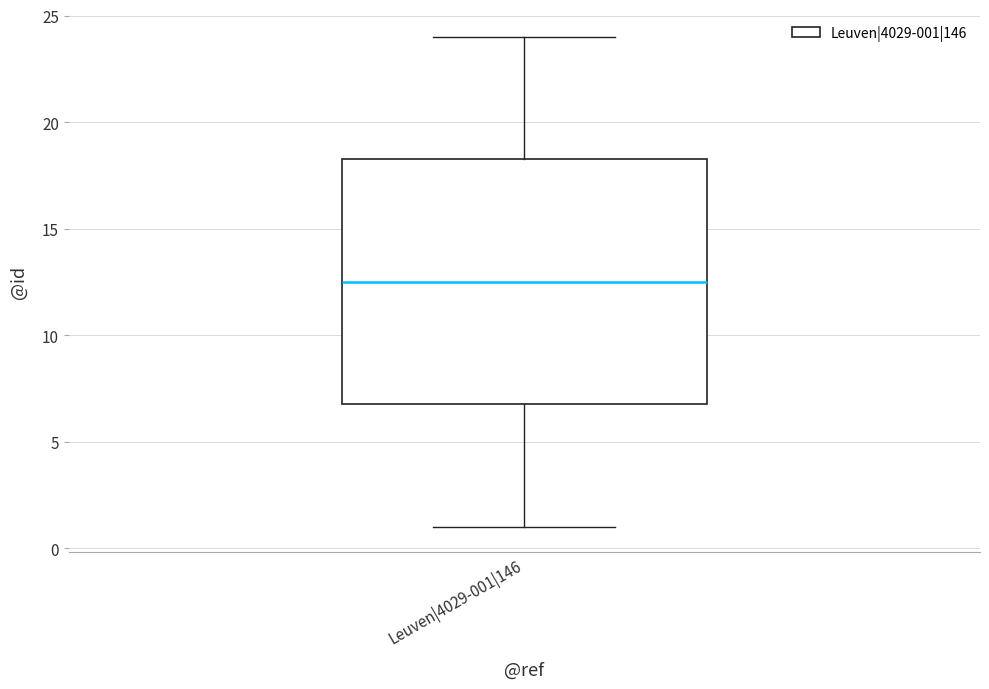

Read this box plot against the y-axis: the position of the median line, the range covered by the box, and the ends of both whiskers. The values are not printed on the chart, so give them approximately, as read against the axis.

median 12.5, box 7.0 to 18.5, whiskers 1.0 to 24.0